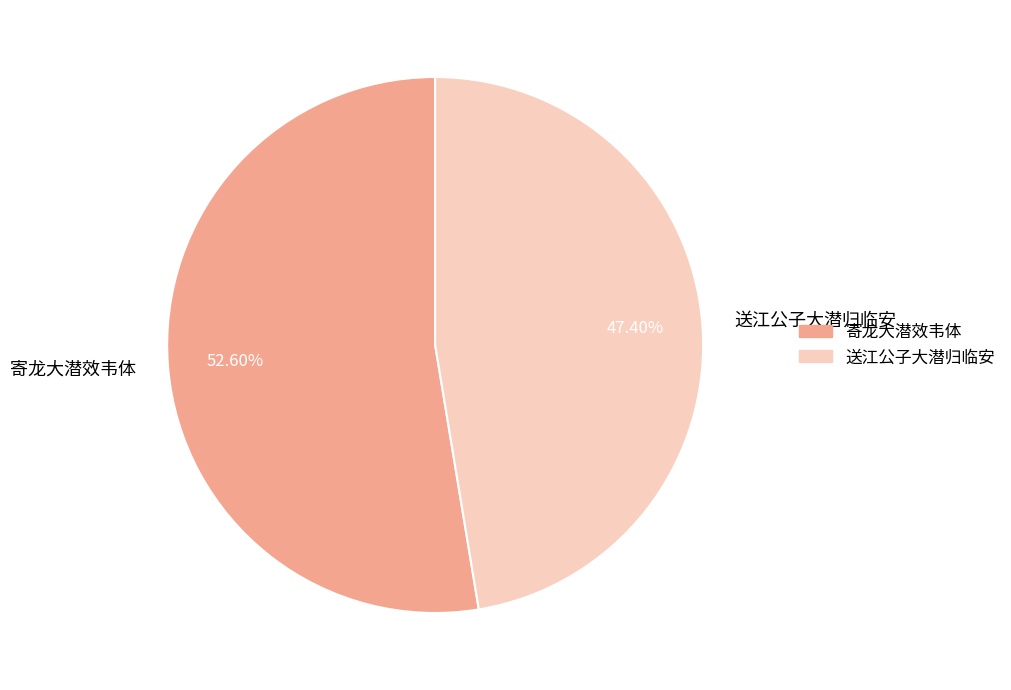

Approximately how many times larger is the value at 送江公子大潜归临安 compared to 寄龙大潜效韦体?

0.9